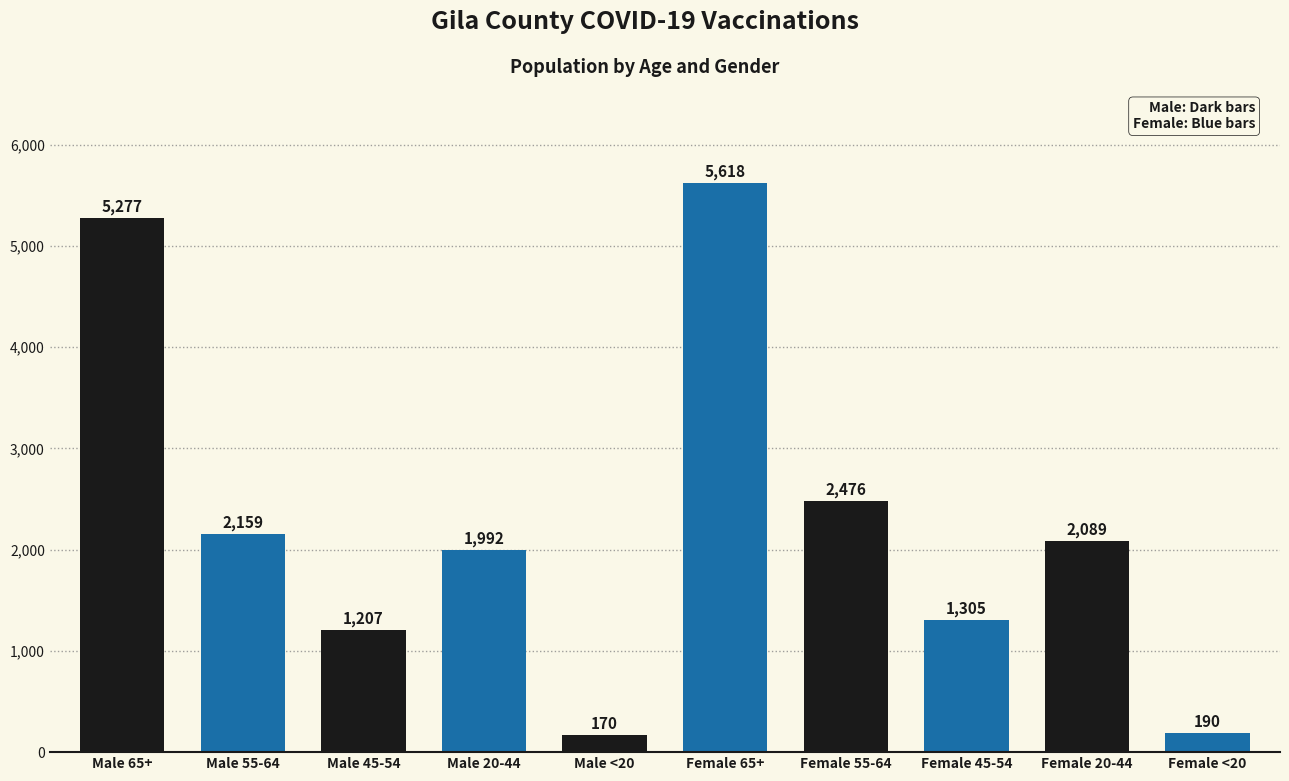

What is the difference between the maximum and minimum values?

5448